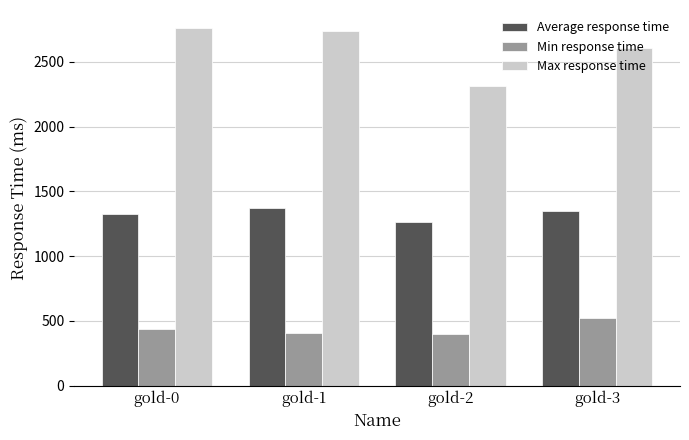

Which series has the largest range (max minus min)?

Max response time